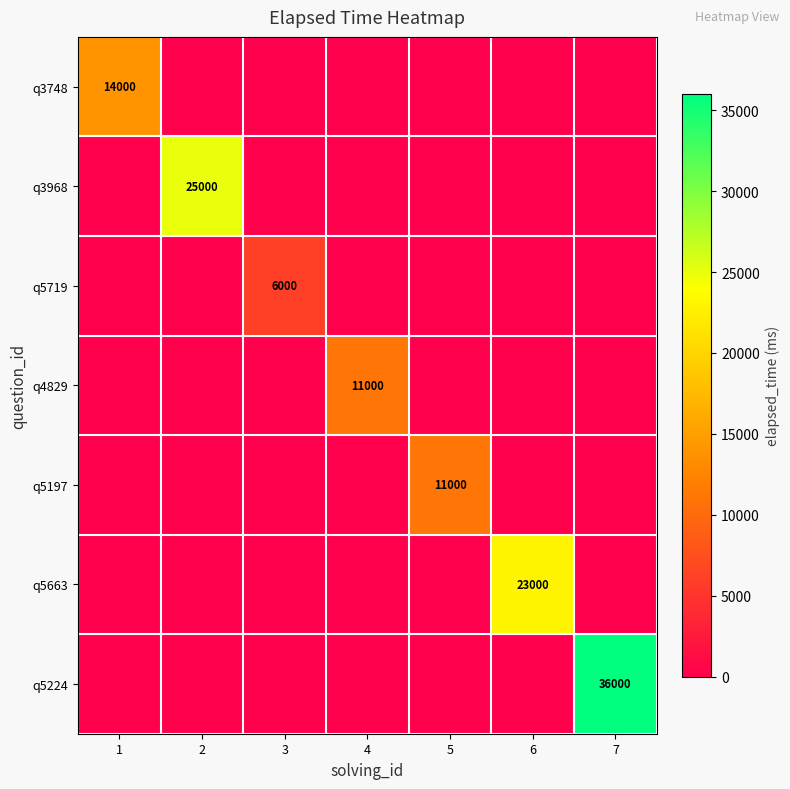

The value of q5224 at 7 is 36000. True or false?

True